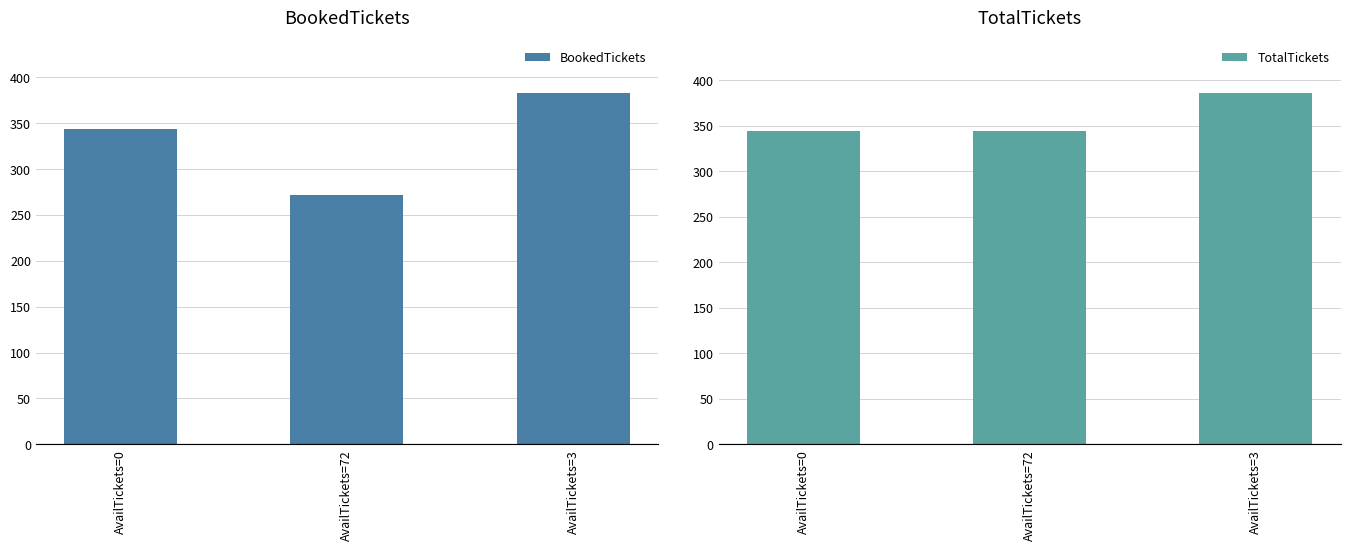

What is the spread (max minus min) of values at AvailTickets=3?

3